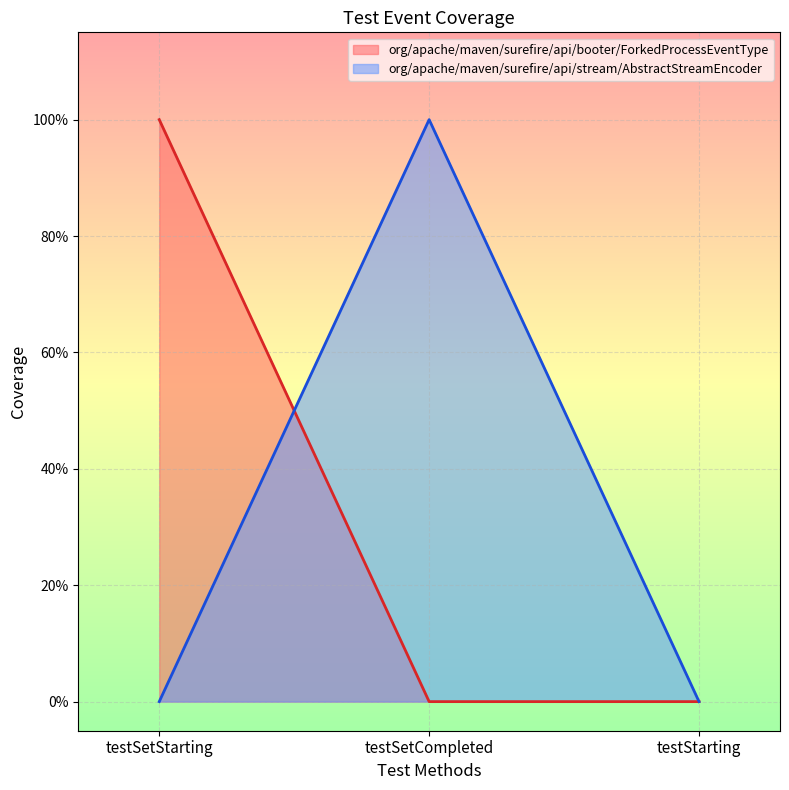

What is the total value across all series at testSetStarting?

1